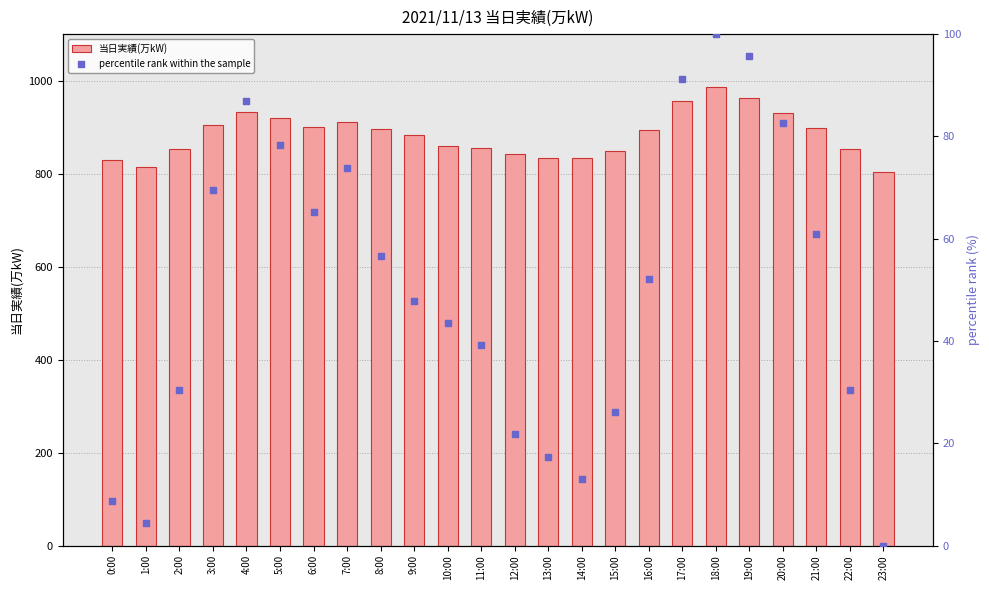

Is the value of percentile rank within the sample at 5:00 greater than the value of 当日実績(万kW) at 19:00?

No